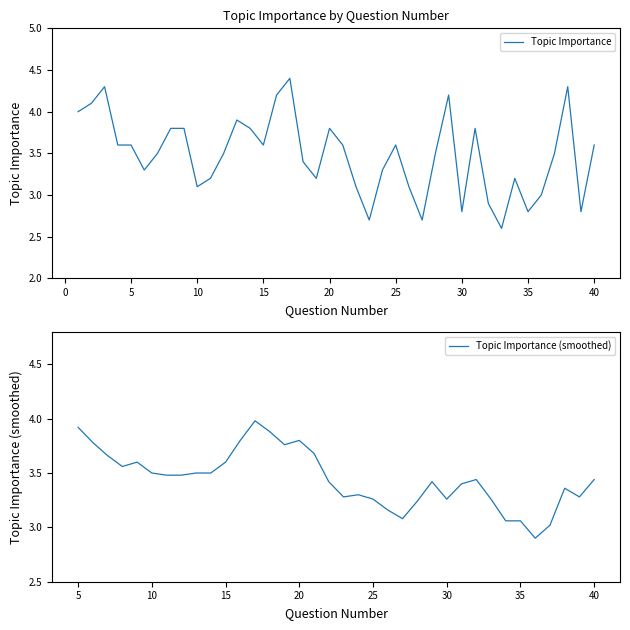

Rank the categories by value from highest to lowest.

17, 3, 38, 16, 29, 2, 1, 13, 8, 9, 14, 20, 31, 4, 5, 15, 21, 25, 40, 7, 12, 28, 37, 18, 6, 24, 11, 19, 34, 10, 22, 26, 36, 32, 30, 35, 39, 23, 27, 33